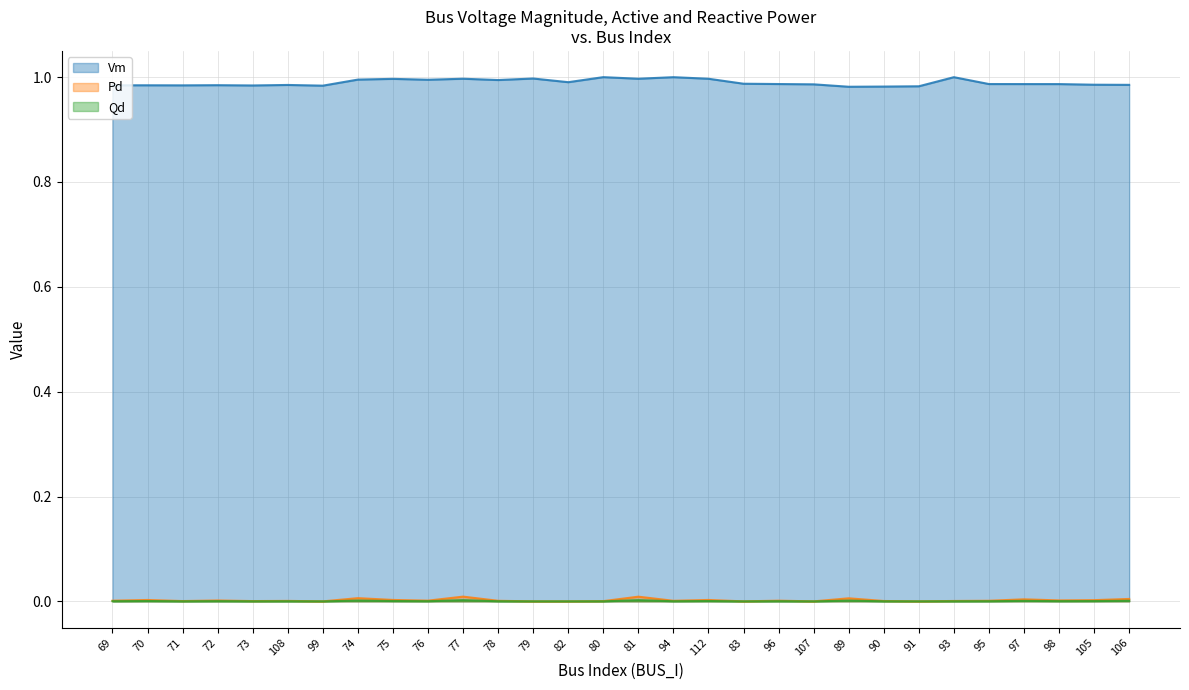

How many lines are shown in the chart?

3